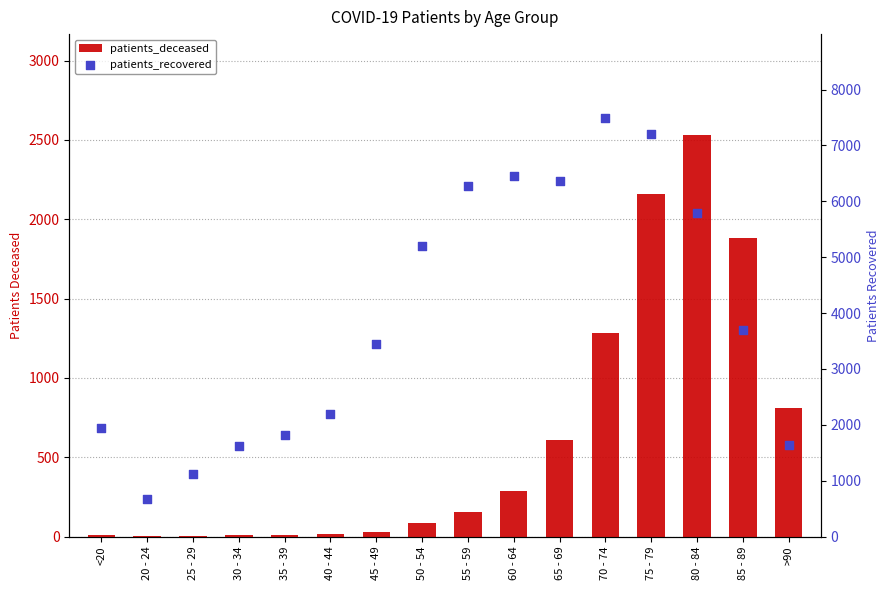

What is the total value across all series at 35 - 39?

1831